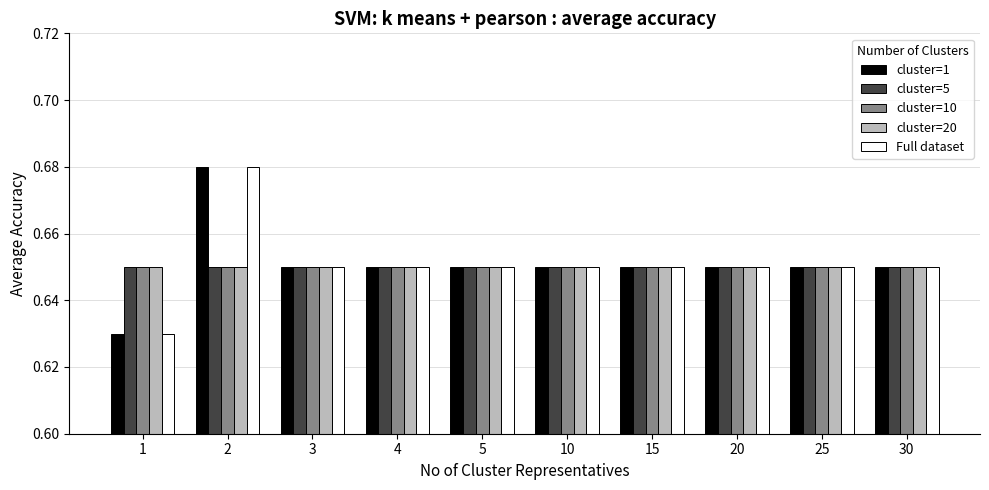

The value of cluster=20 at 4 is 0.2. True or false?

False